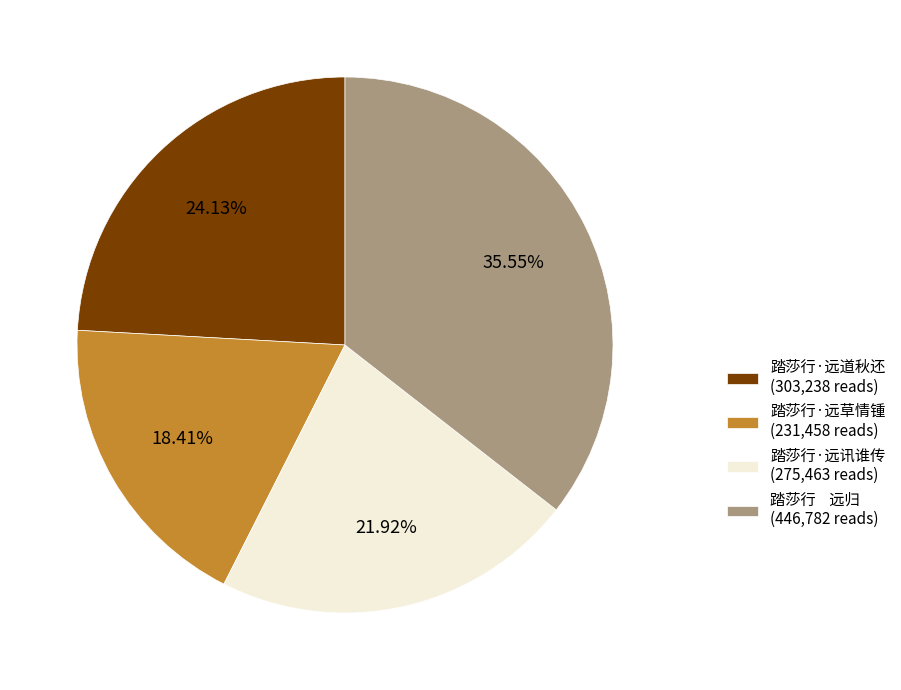

How many segments does this pie chart have?

4